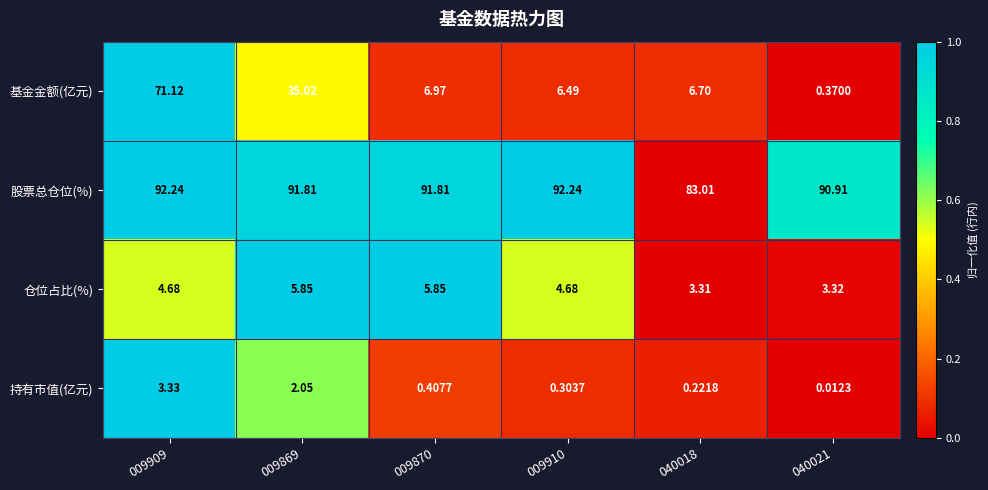

What is the total value across all series at 009910?

103.7